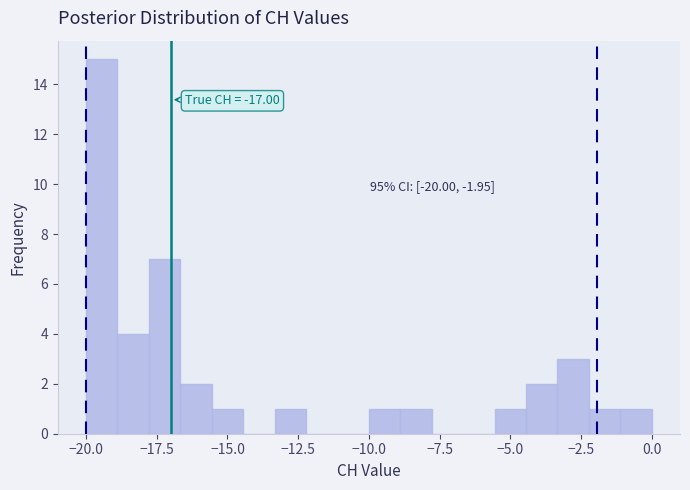

Read against the x-axis, roughly where is the centre of the tallest bar?

-19.5